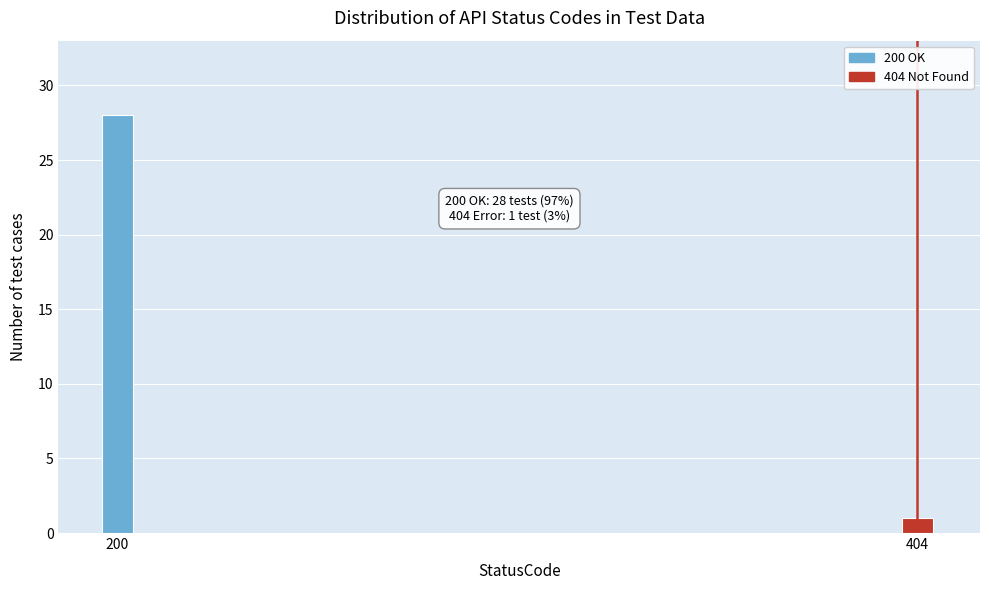

Reading left to right, transcribe all the data shown in this chart.

28	1